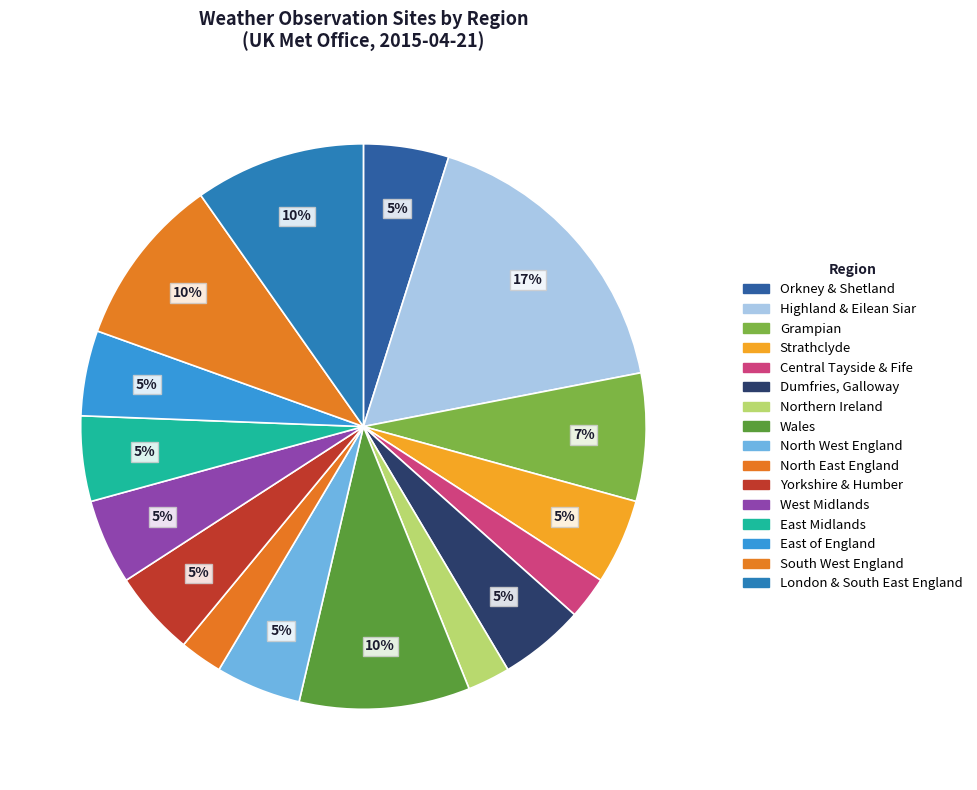

How many slices are in this pie chart?

16